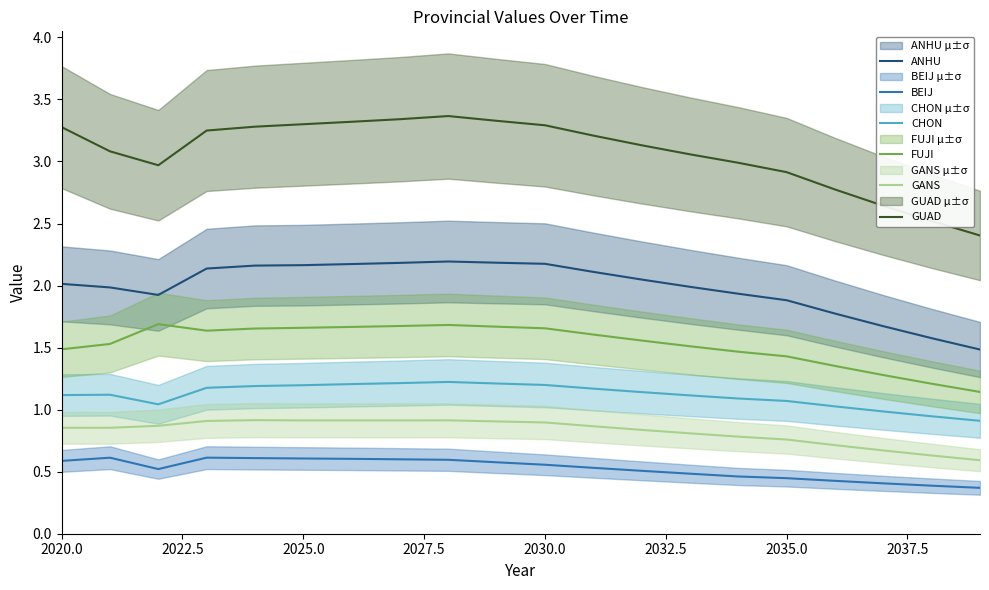

True or false: BEIJ has a value of 0.6 at 2020.0.

True